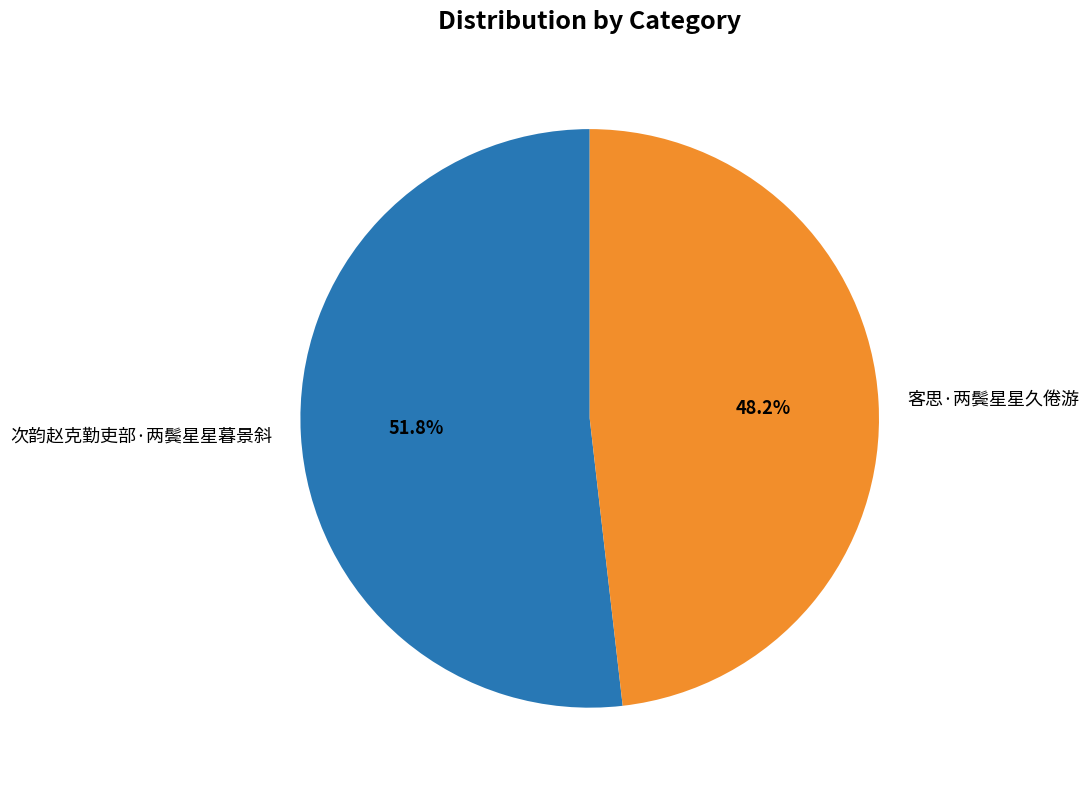

Approximately how many times larger is the value at 客思·两鬓星星久倦游 compared to 次韵赵克勤吏部·两鬓星星暮景斜?

0.9